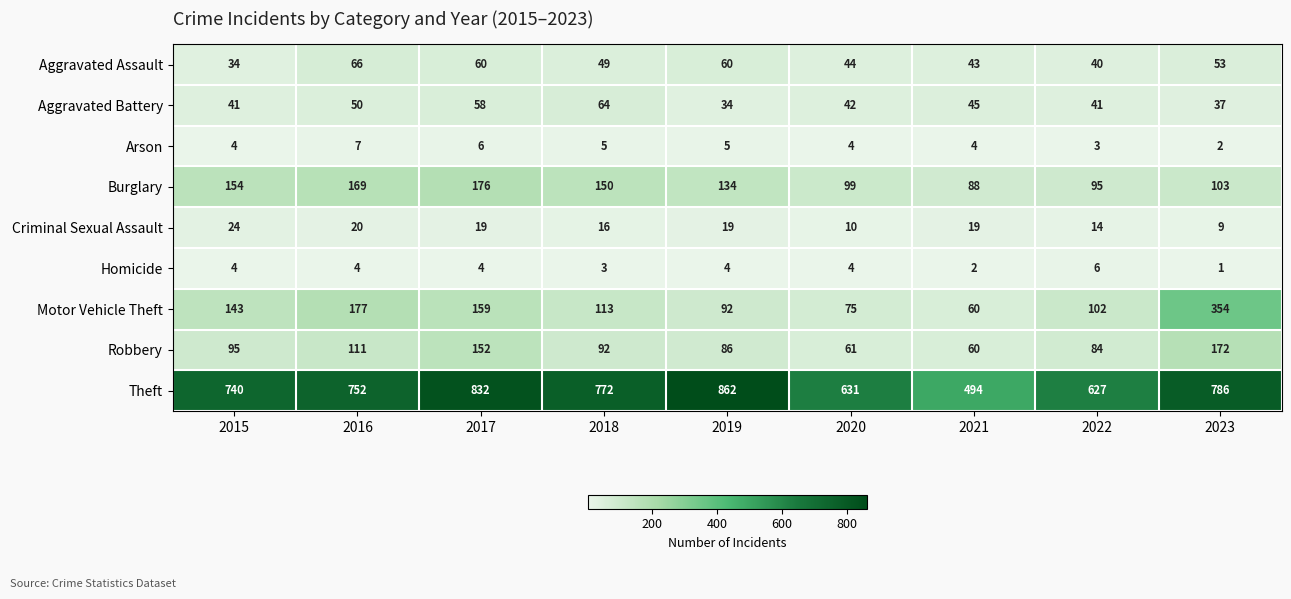

At which label does Arson reach its minimum?

2023